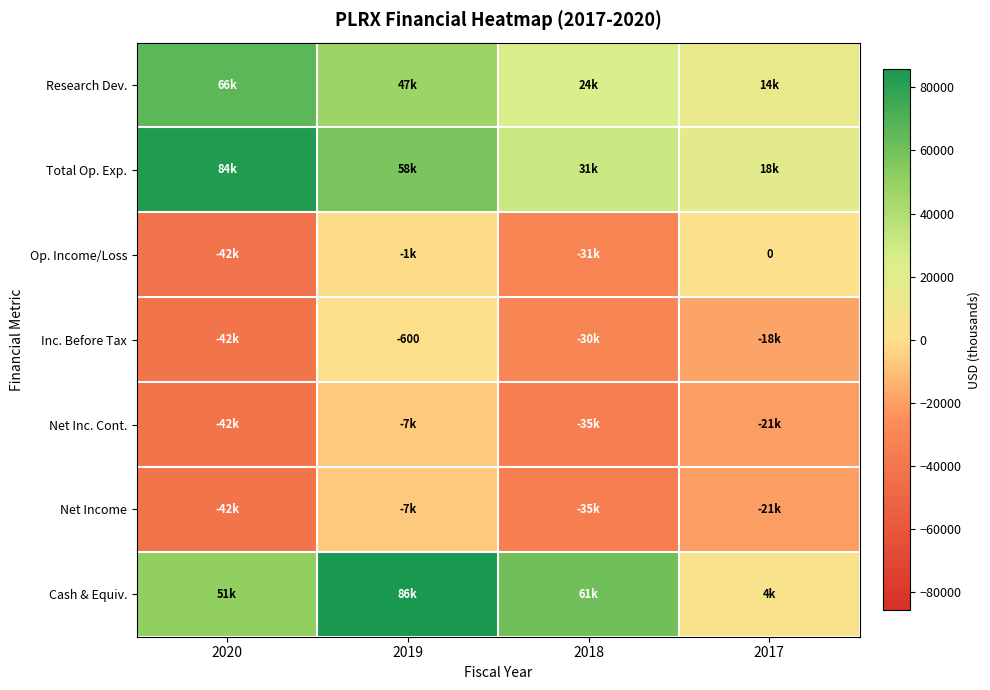

The Cash & Equiv. series shows 50900 at 2020. True or false?

True